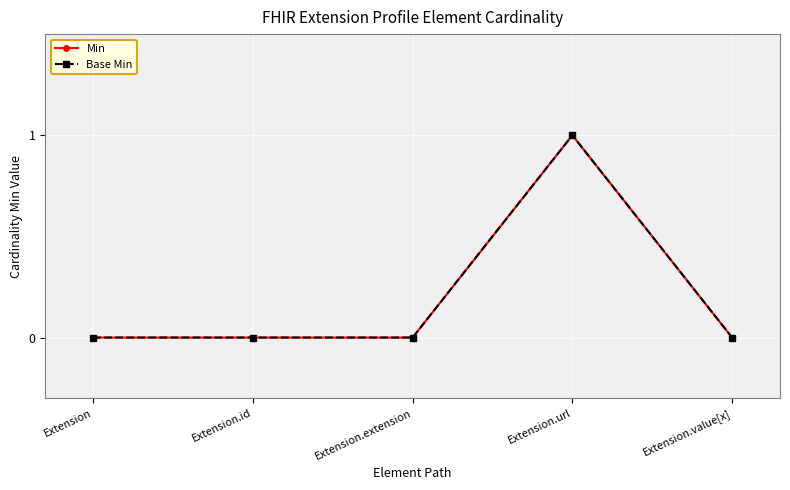

Does the chart have visible grid lines?

Yes